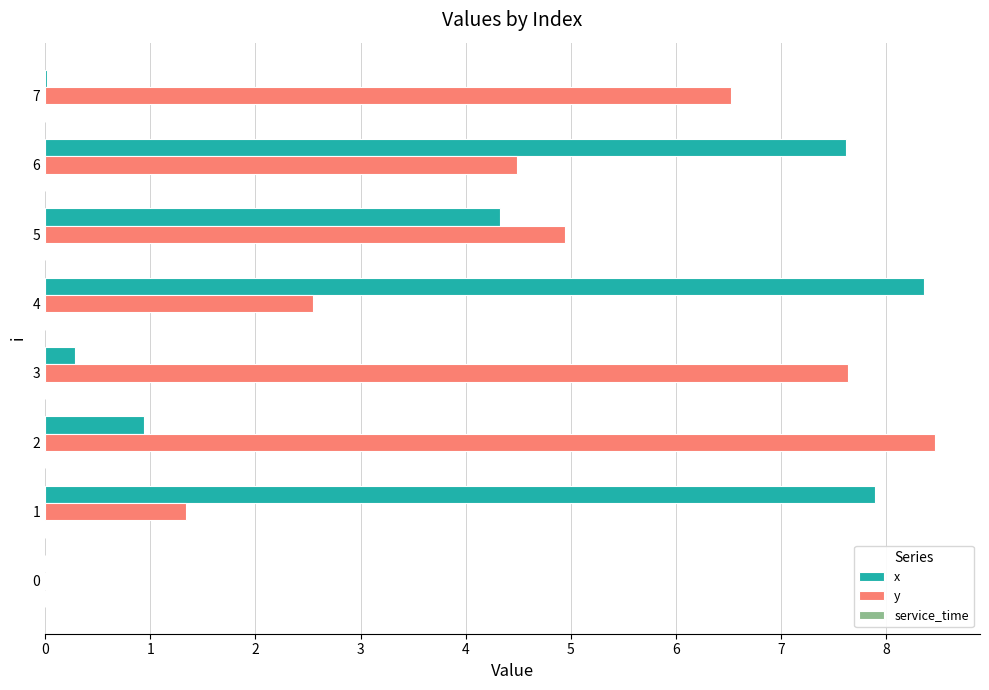

Between 3 and 4, which series saw the biggest shift?

x